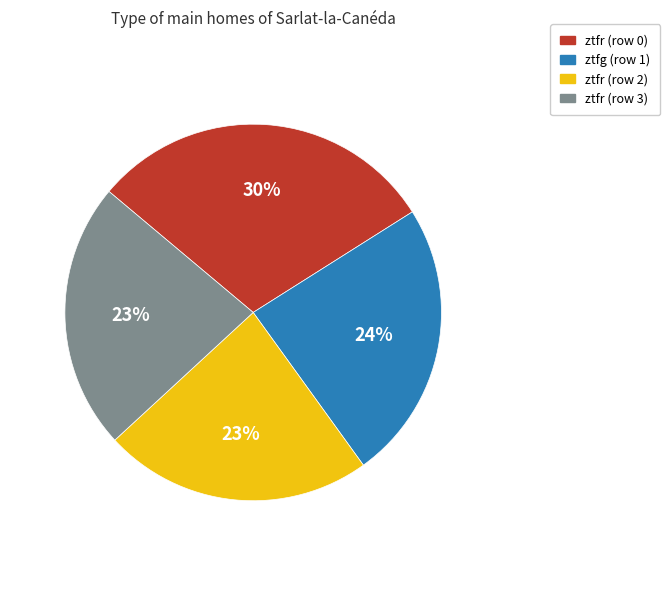

To the nearest percent, what portion does ztfg (row 1) represent?

24%